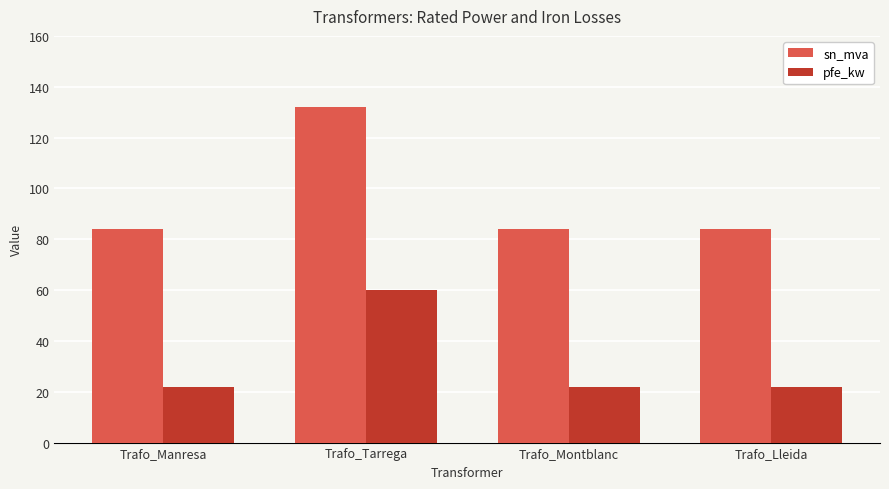

At Trafo_Manresa, list the series in order from largest to smallest.

sn_mva, pfe_kw